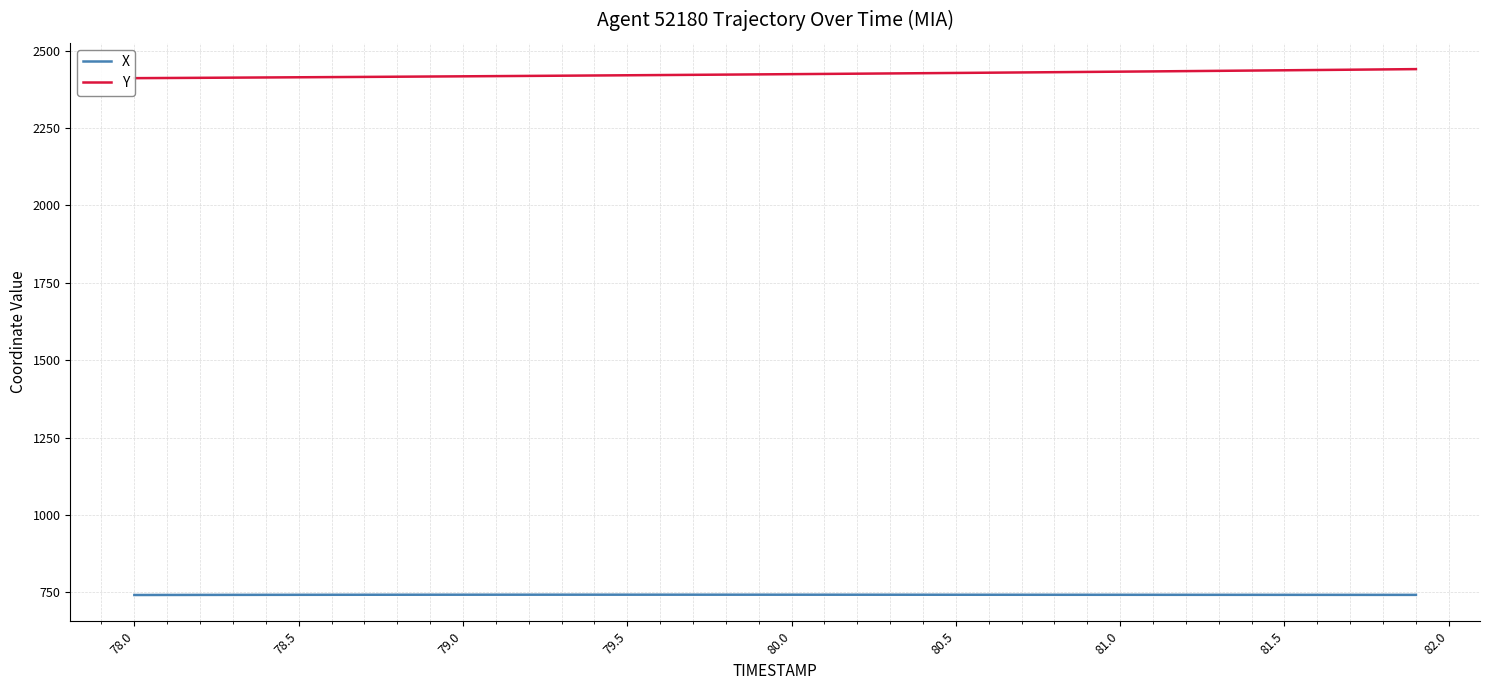

What is the maximum value for X?

742.6